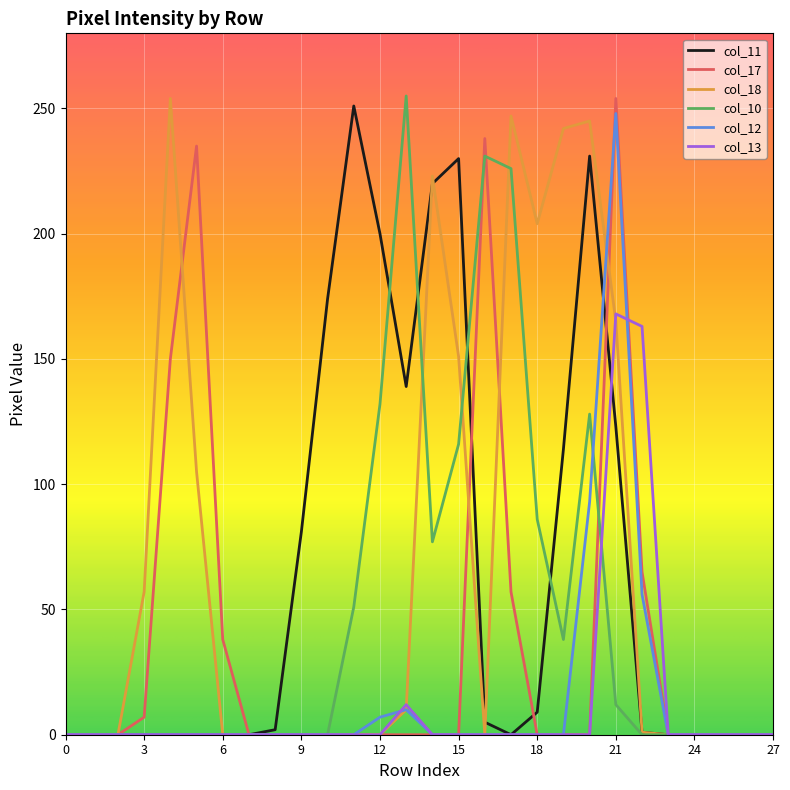

At how many categories does at least one series exceed 148?

15